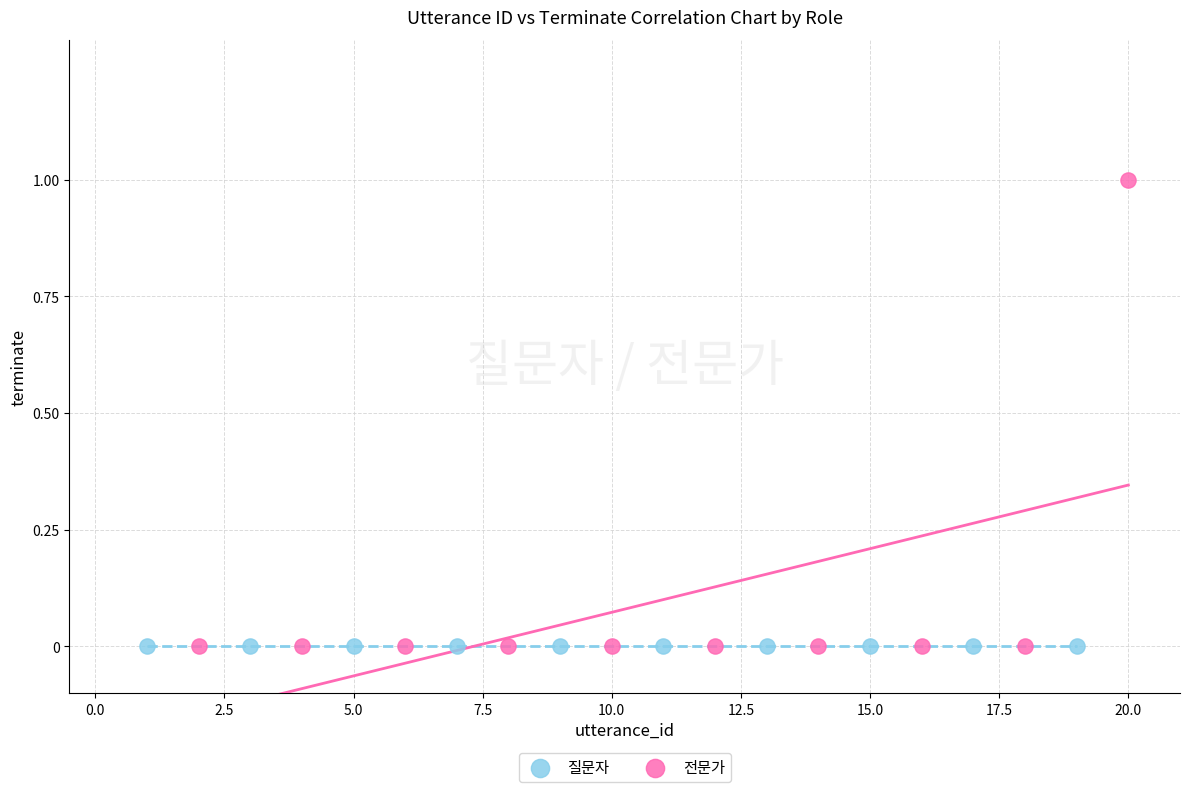

Which series contains the highest Y value?

전문가